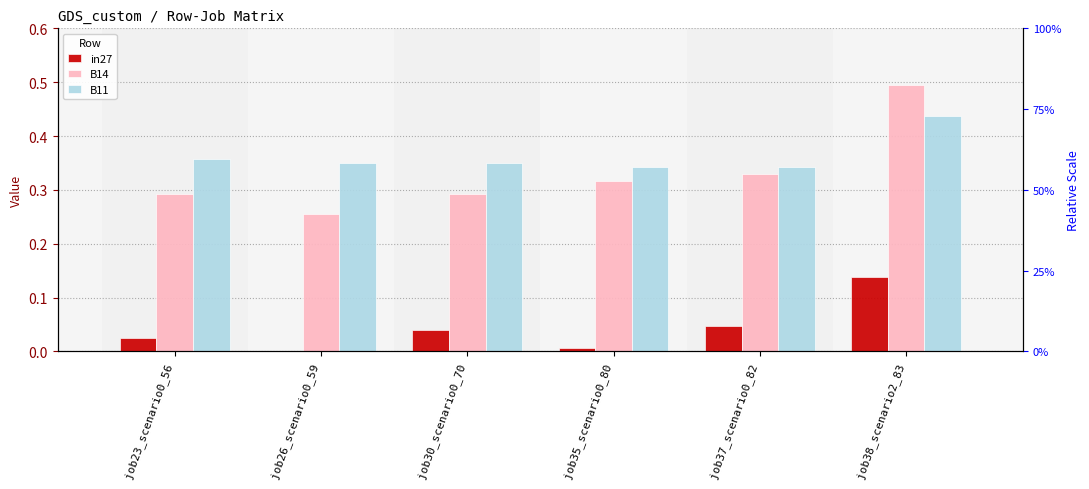

Is it true that B14 equals 0.8 at job38_scenario2_83?

False